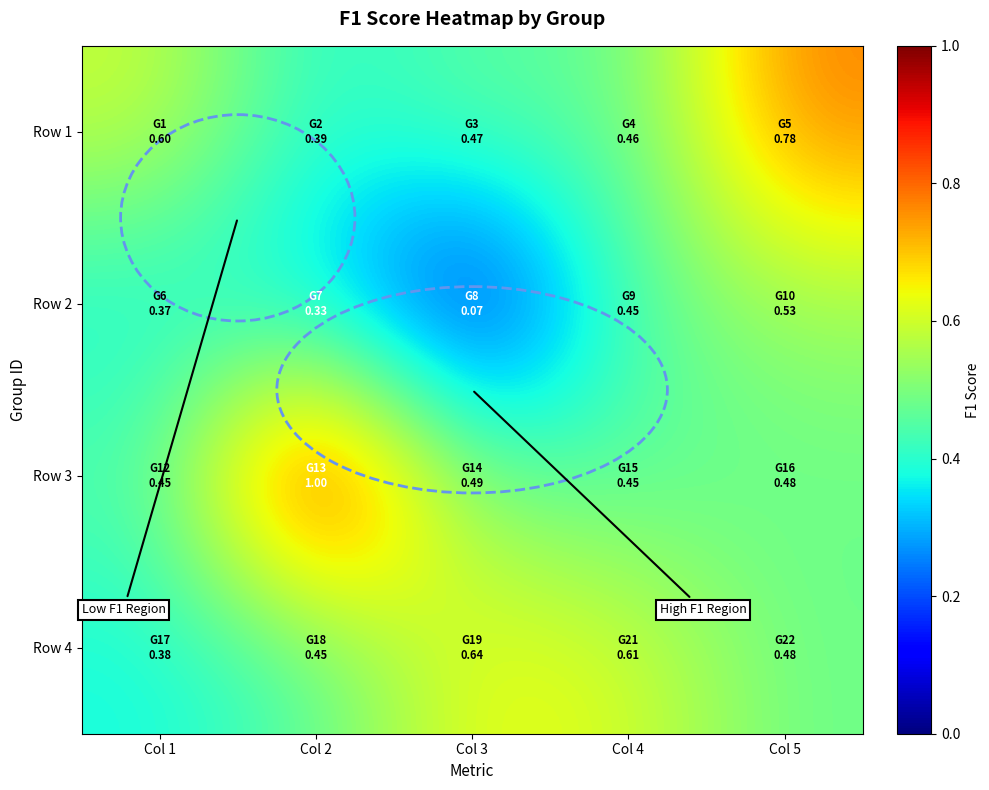

Reading left to right, list all the values displayed in this chart.

Row 1: Col 1=0.6	Col 2=0.4	Col 3=0.5	Col 4=0.5	Col 5=0.8
Row 2: Col 1=0.4	Col 2=0.3	Col 3=0.1	Col 4=0.5	Col 5=0.5
Row 3: Col 1=0.5	Col 2=1.0	Col 3=0.5	Col 4=0.5	Col 5=0.5
Row 4: Col 1=0.4	Col 2=0.5	Col 3=0.6	Col 4=0.6	Col 5=0.5